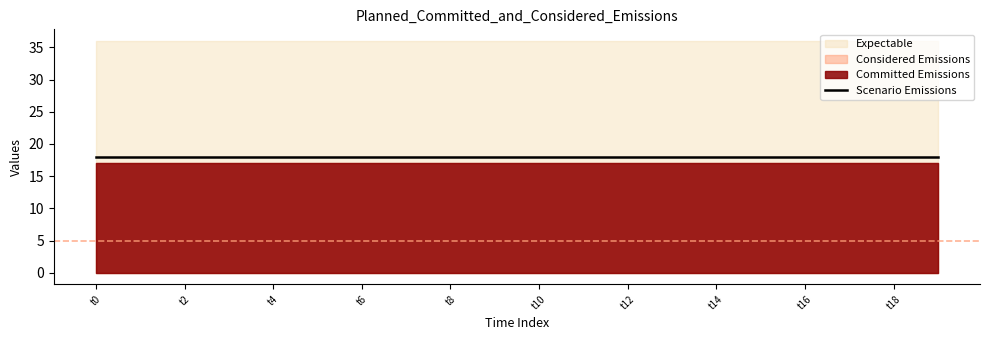

Which category has the lowest value across all series?

t0